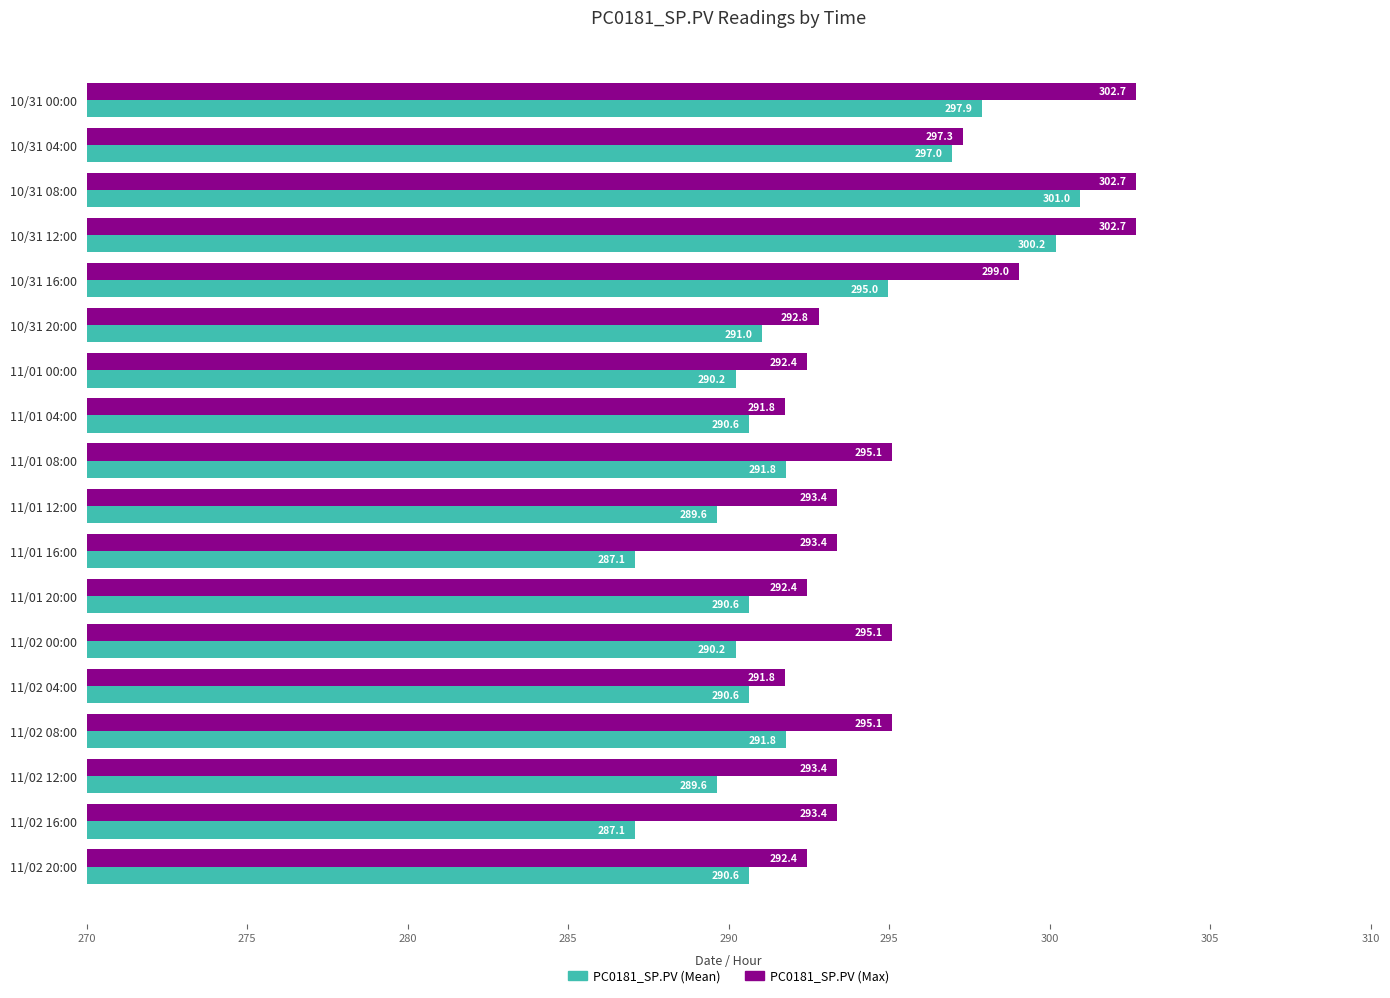

Which series has the largest range (max minus min)?

PC0181_SP.PV (Mean)